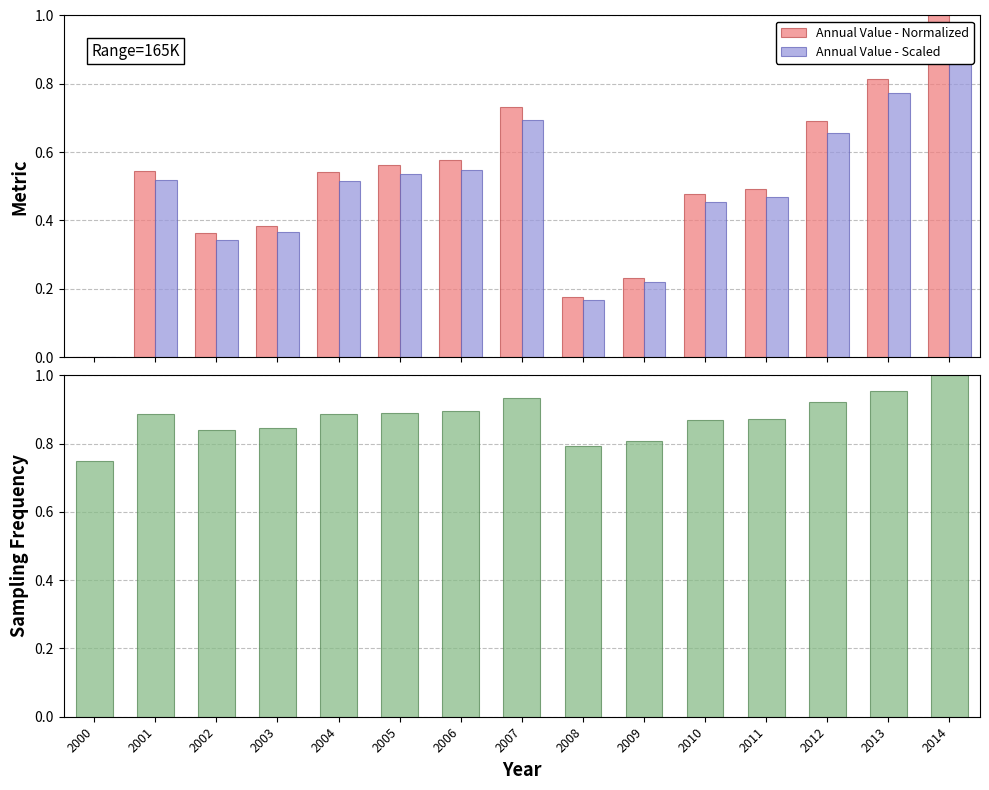

How many categories are shown in the chart?

15